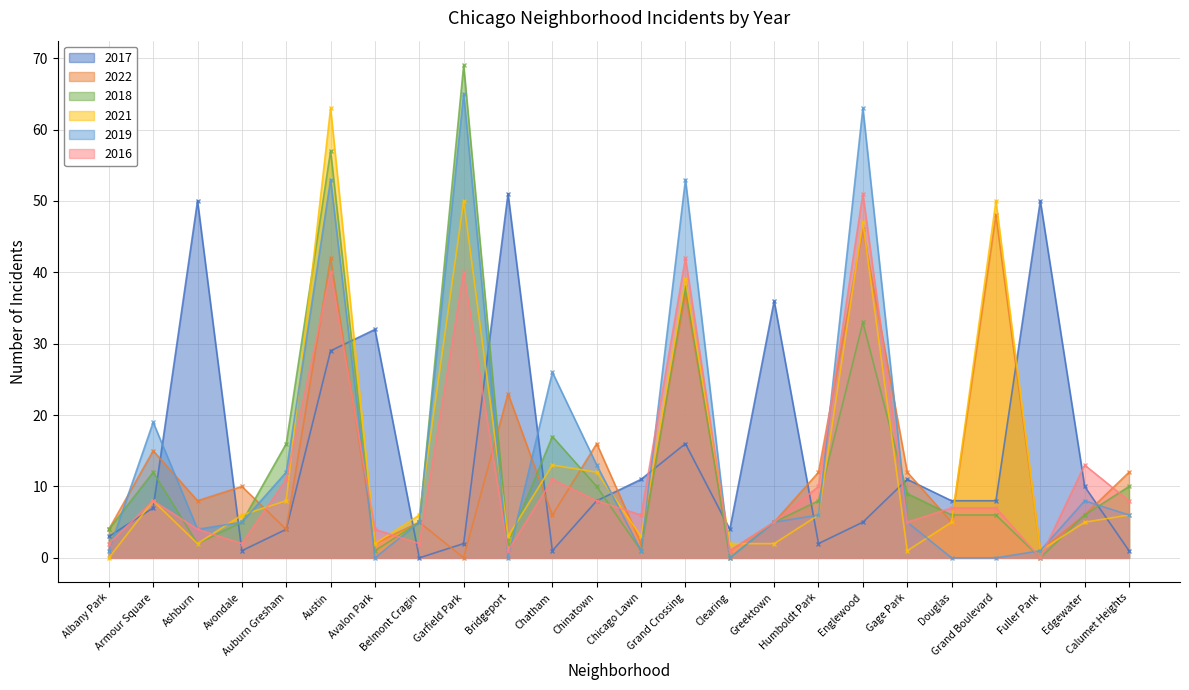

Is the value of 2021 at Grand Crossing greater than the value of 2022 at Edgewater?

Yes